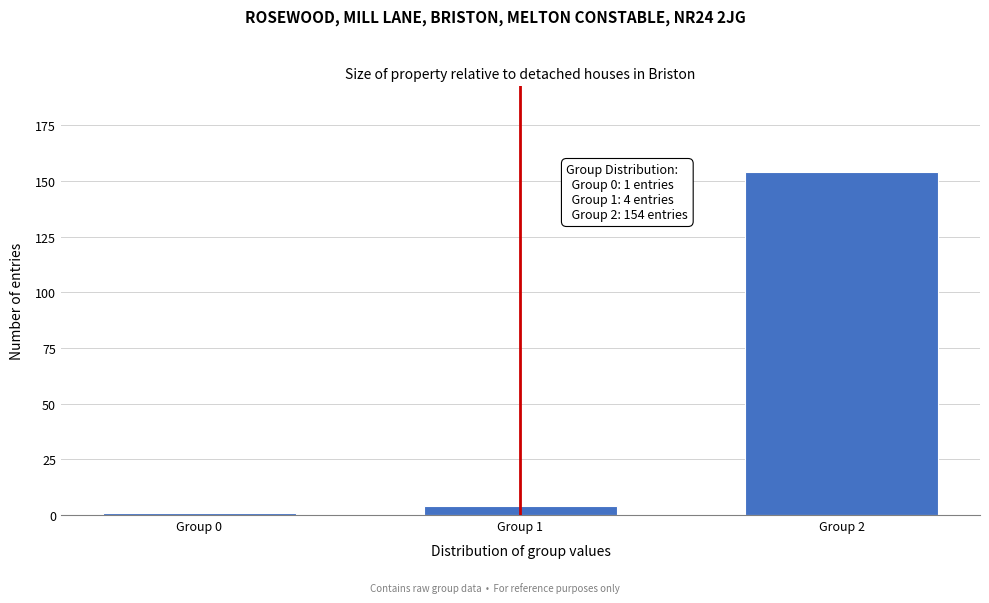

Reading right to left, extract all data points from this chart.

154	4	1